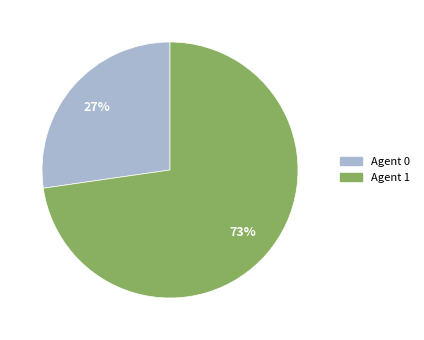

Count the number of slices in the pie.

2